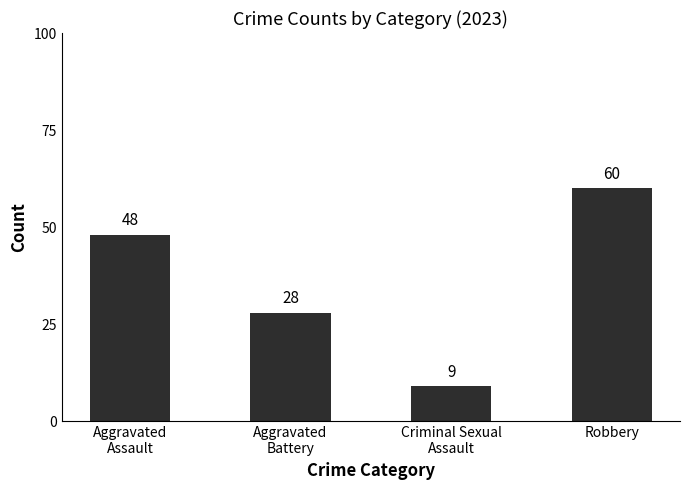

What is the average value?

36